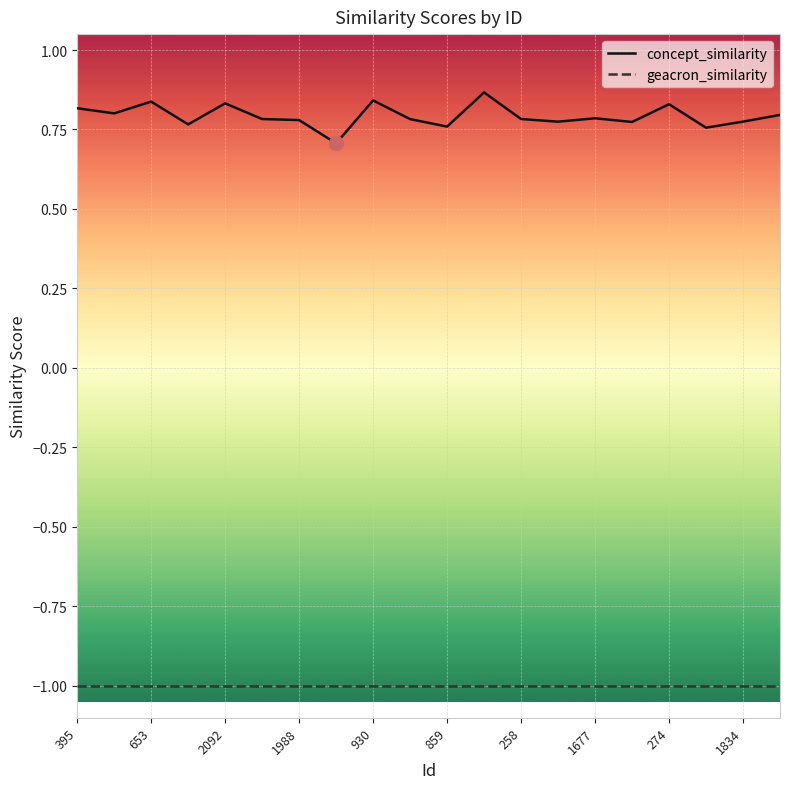

Rank the series by their maximum value, from highest to lowest.

concept_similarity, geacron_similarity